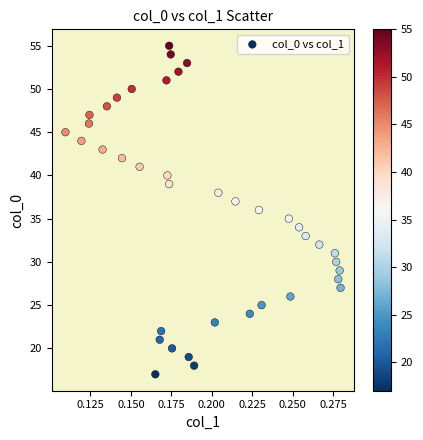

What is the range of Y values (max minus min)?

38